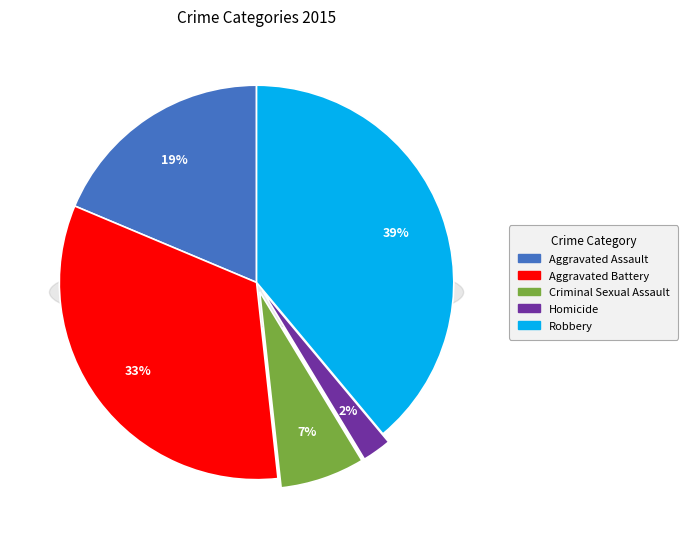

How many segments does this pie chart have?

5